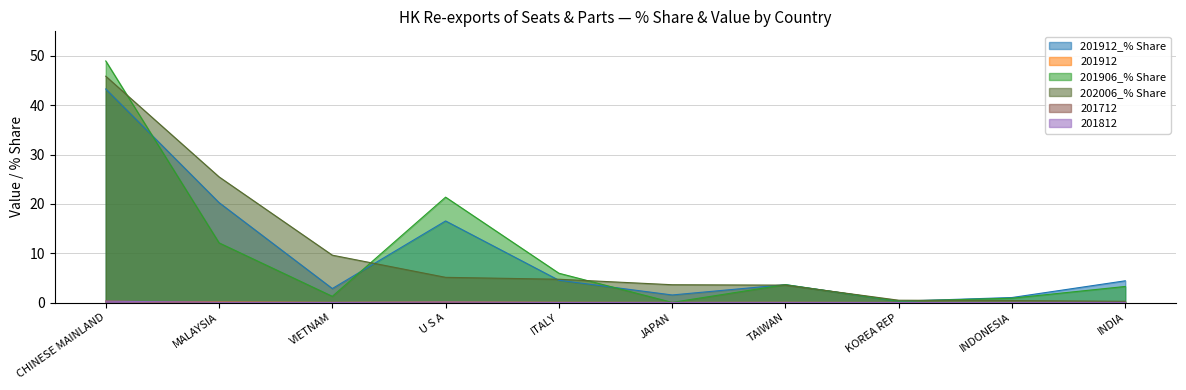

Which series has the widest spread of values?

201906_% Share